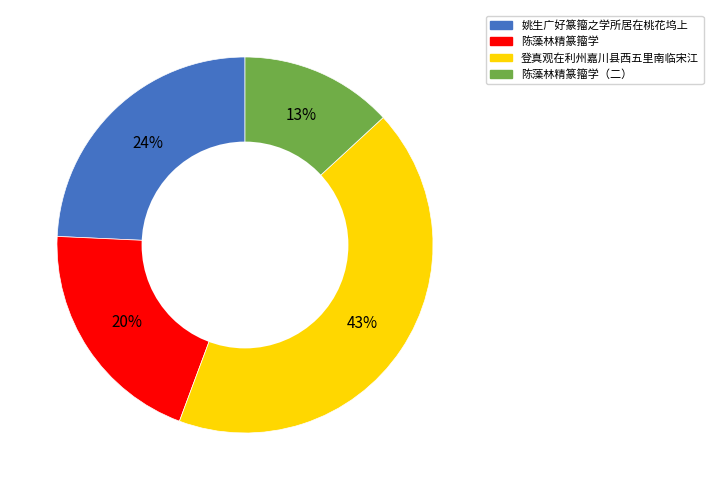

To the nearest percent, what is the combined percentage of 登真观在利州嘉川县西五里南临宋江 and 陈藻林精篆籀学（二）?

56%